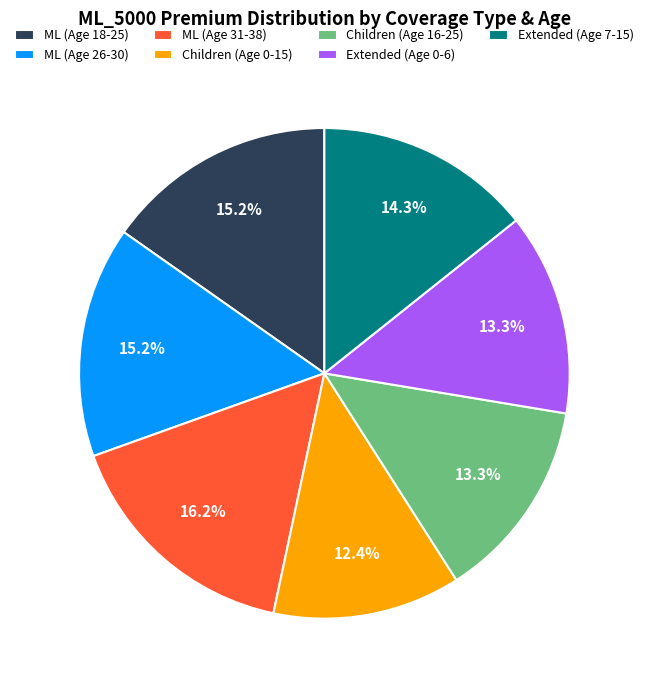

Which slice is the smallest?

Children (Age 0-15)